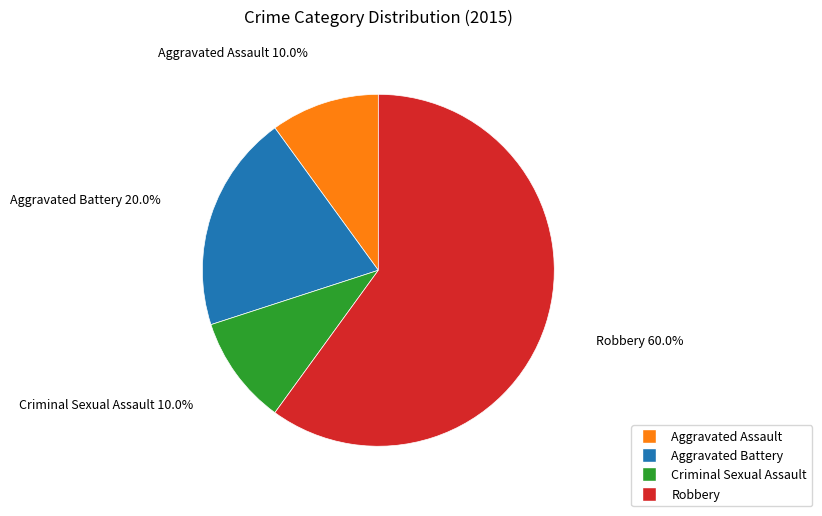

True or false: Criminal Sexual Assault accounts for 10% of the total.

True